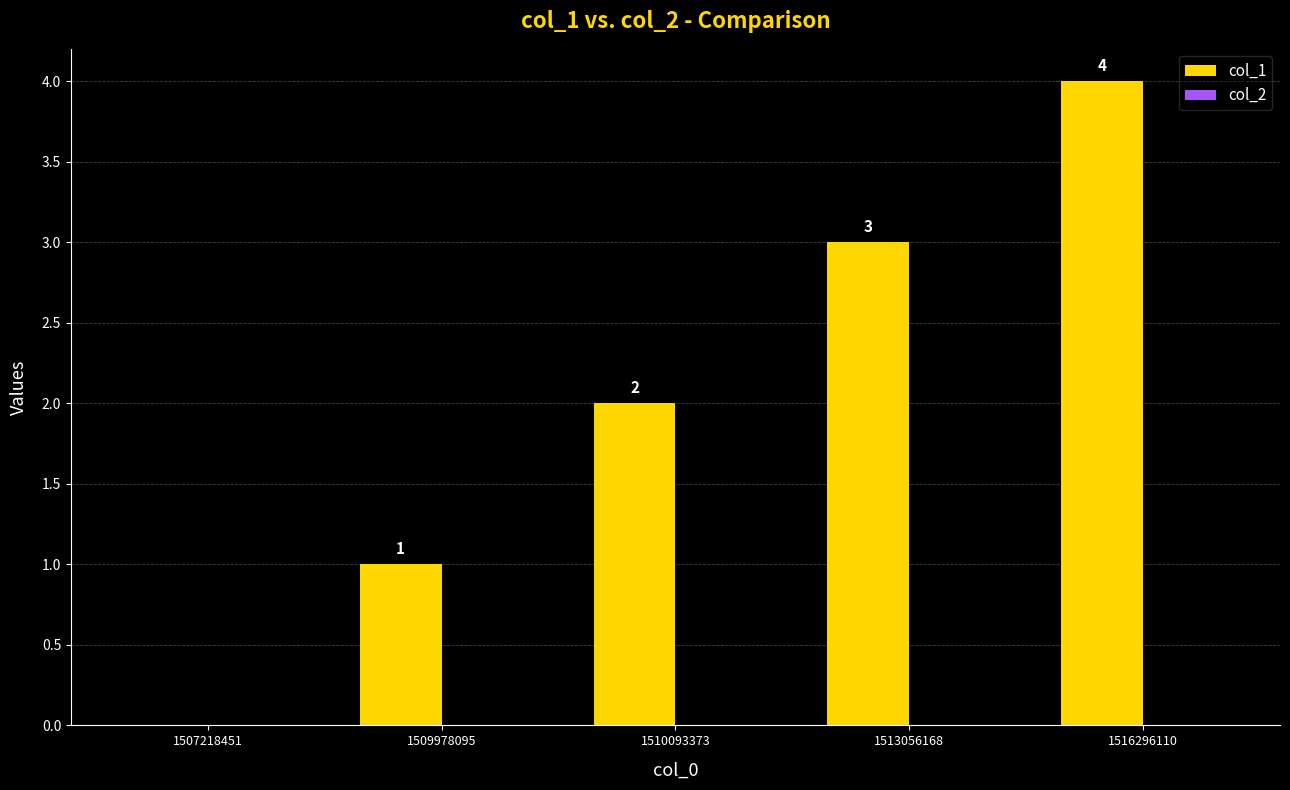

Which has a higher value, 1509978095 or 1516296110?

1516296110